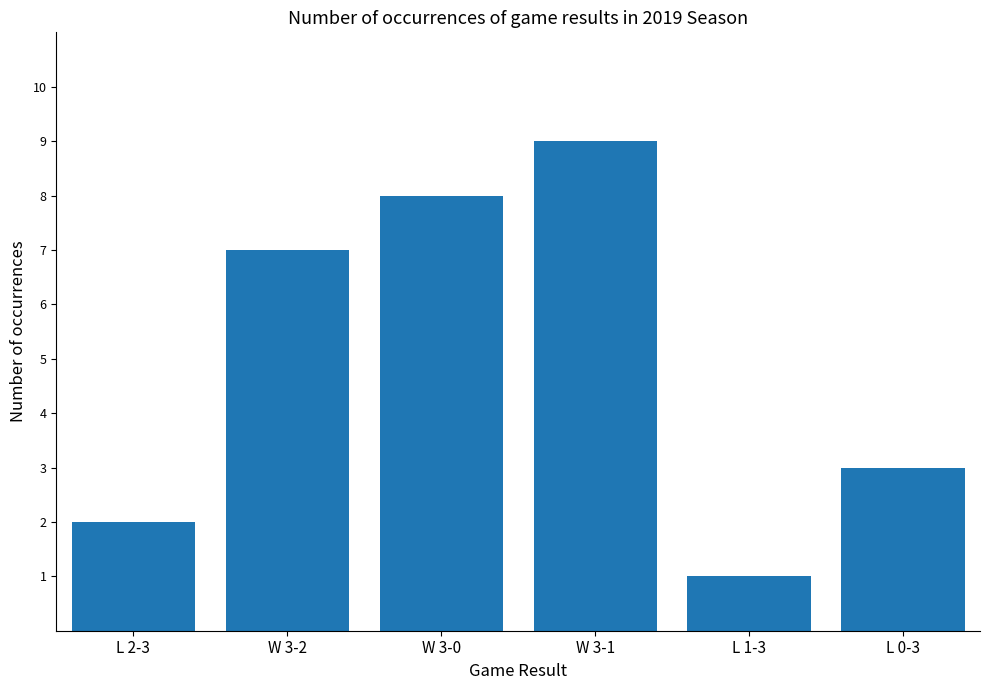

Between L 1-3 and L 2-3, which is larger?

L 2-3